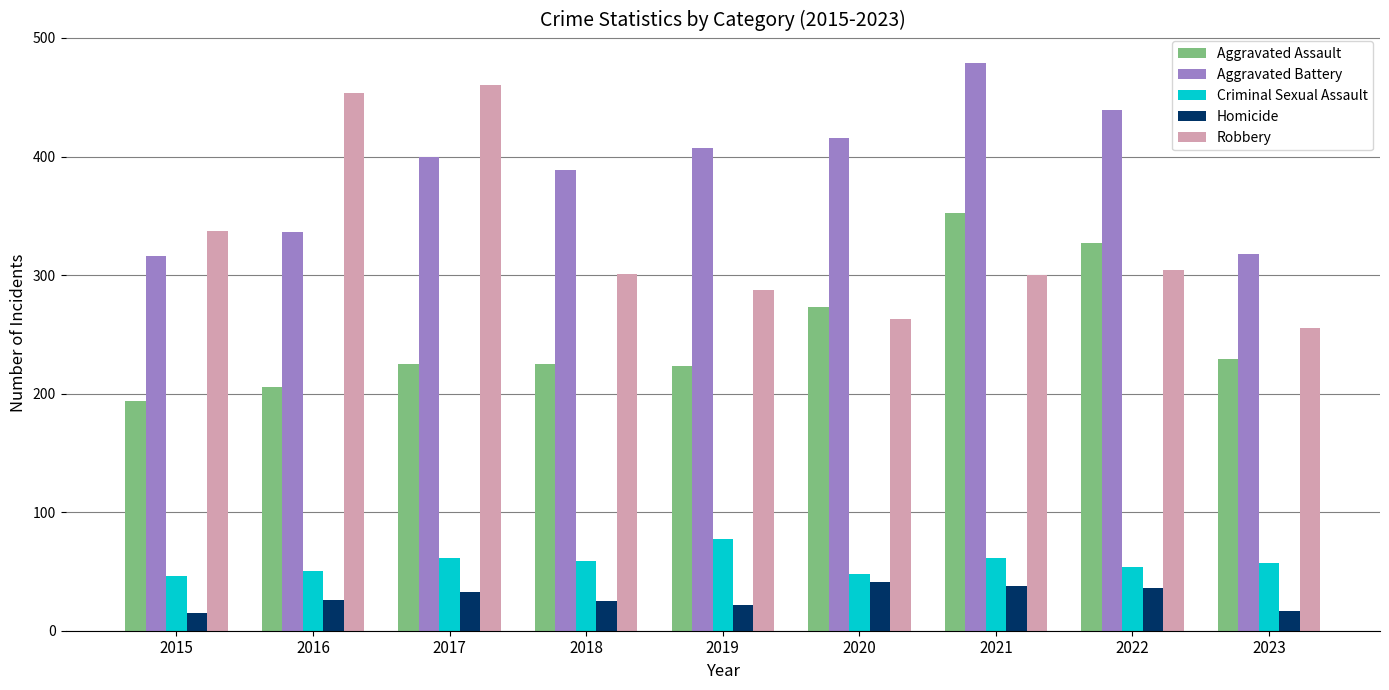

True or false: Aggravated Assault has a value of 138 at 2016.

False